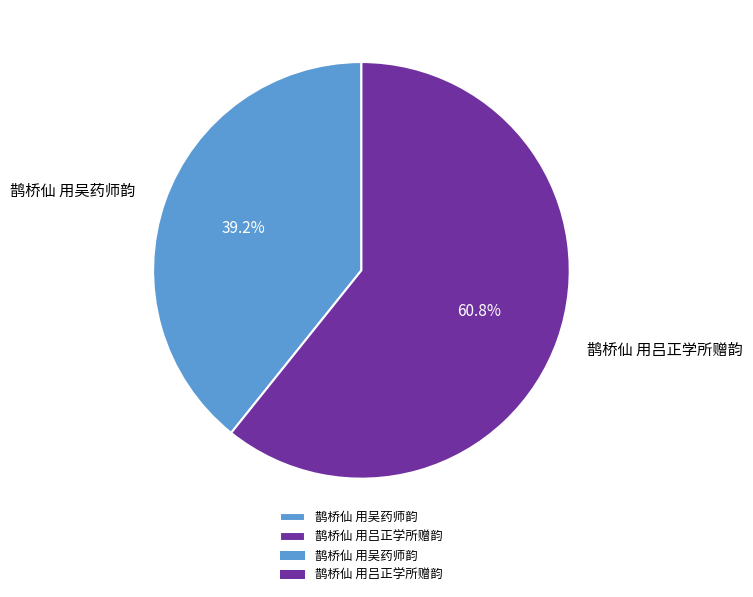

Count the number of slices in the pie.

2